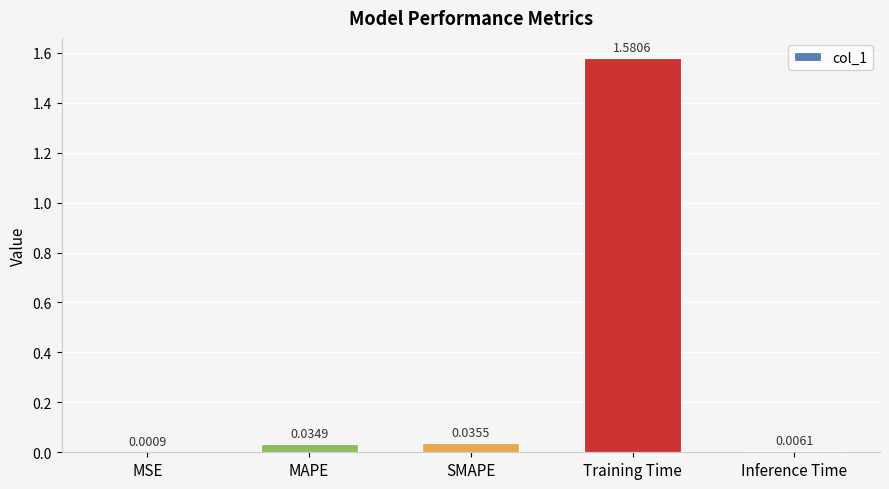

At which label is the value closest to 0?

MSE